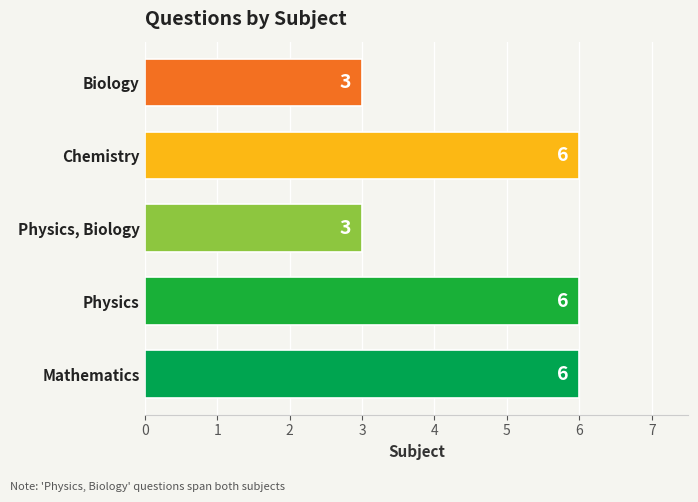

How many distinct data groups are displayed?

1